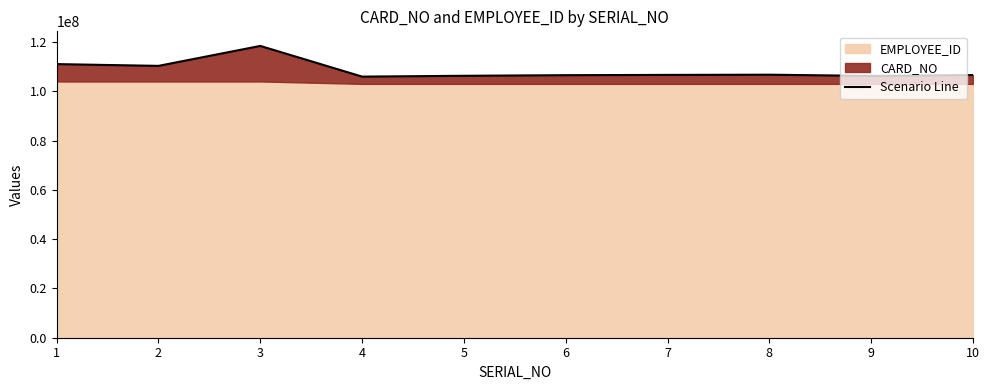

Which has a higher value, 5 or 7?

7